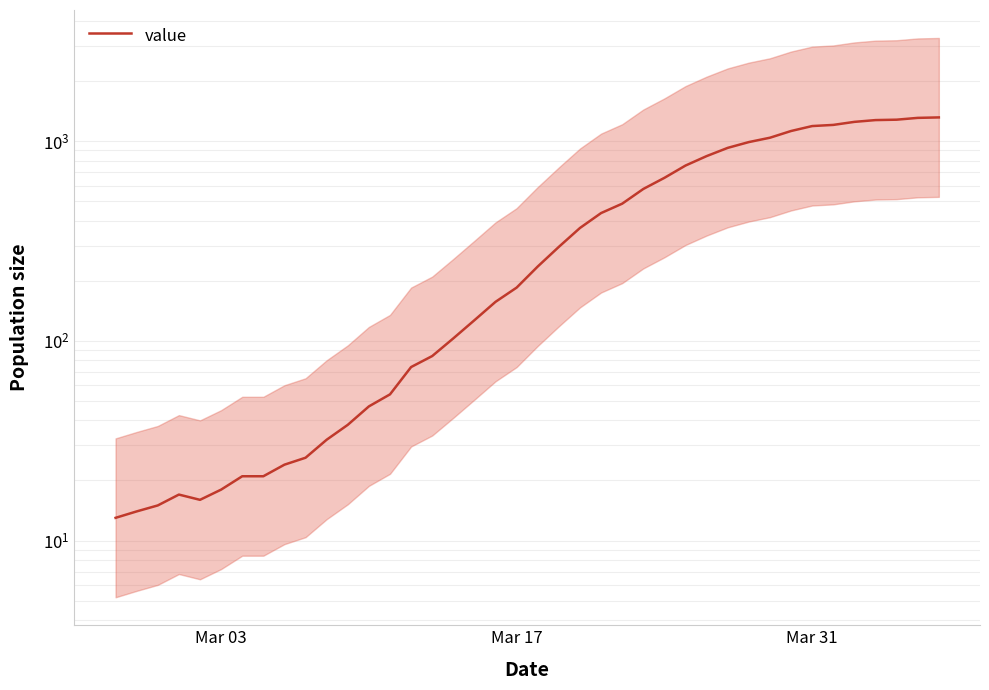

Reading left to right, extract all data points from this chart.

13	14	15	17	16	18	21	21	24	26	32	38	47	54	74	84	103	127	157	185	236	296	368	437	487	577	656	756	843	927	991	1042	1126	1192	1208	1251	1277	1283	1310	1317